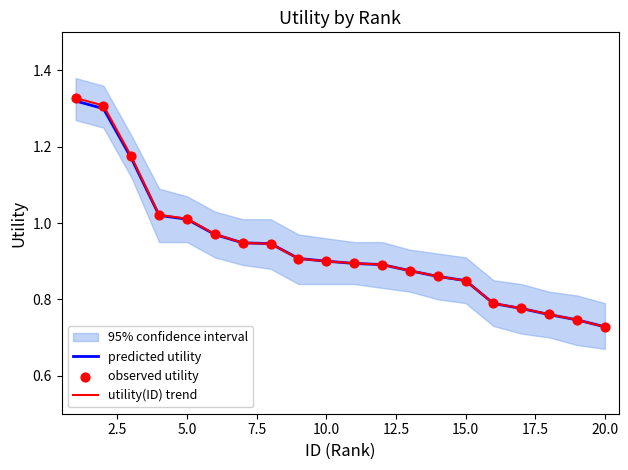

What is the total value across all series at 7.5?

3.1